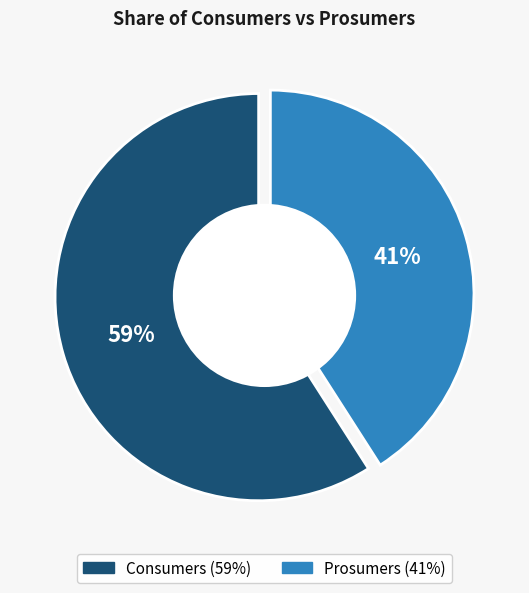

Which category has the smallest portion of the pie?

Prosumers